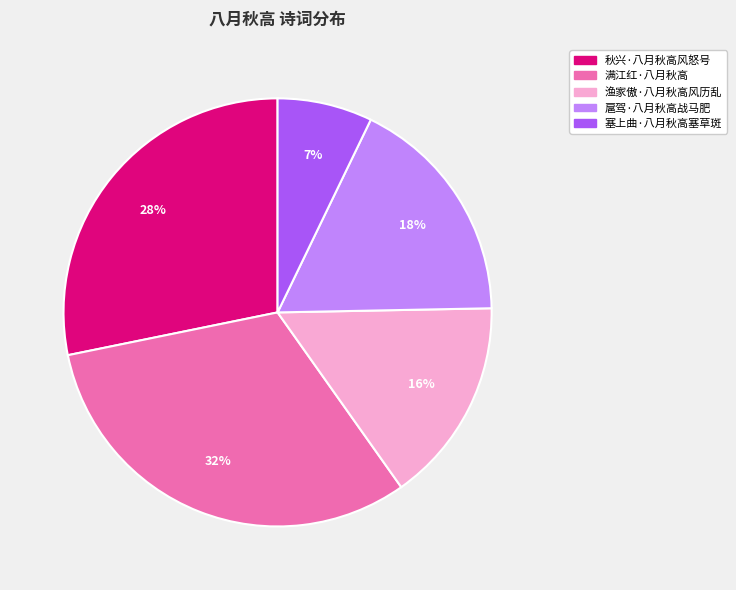

Does 满江红·八月秋高 represent more than half of the total?

No